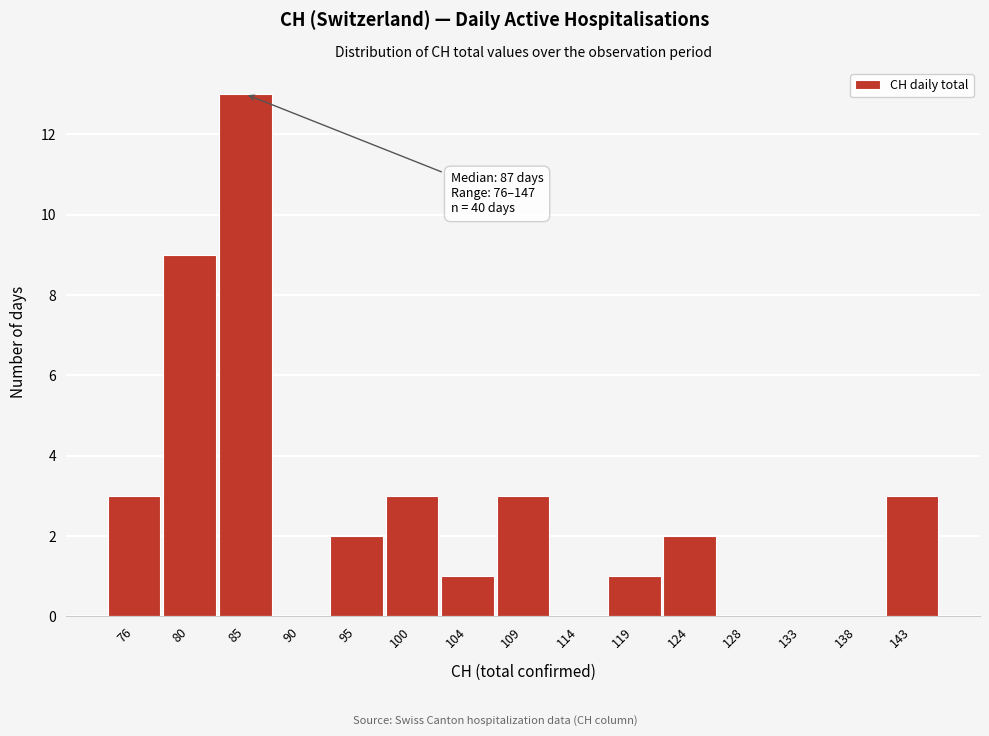

Reading left to right, transcribe all the data shown in this chart.

76=3	80=9	85=13	90=0	95=2	100=3	104=1	109=3	114=0	119=1	124=2	128=0	133=0	138=0	143=3